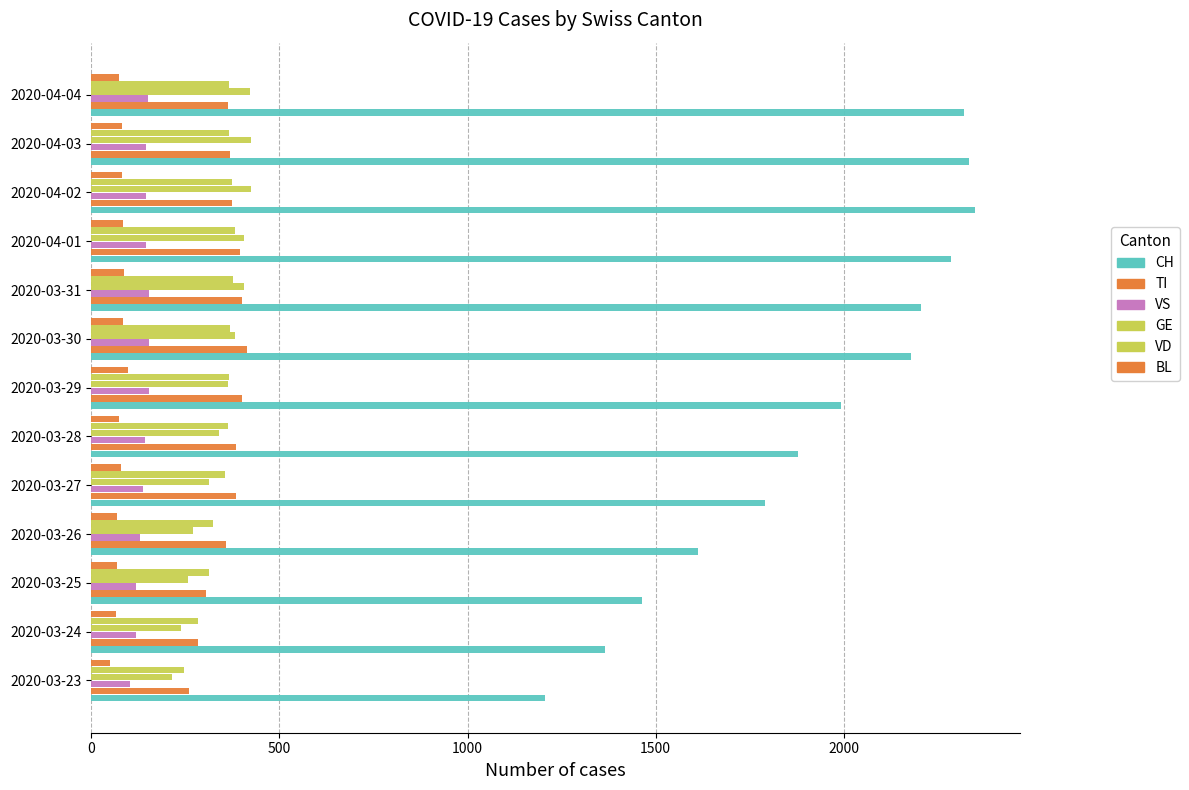

What is the smallest value displayed?

51